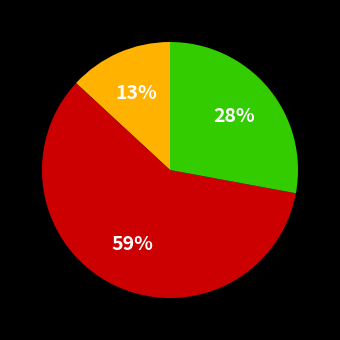

To the nearest percent, what is the average slice percentage?

33%